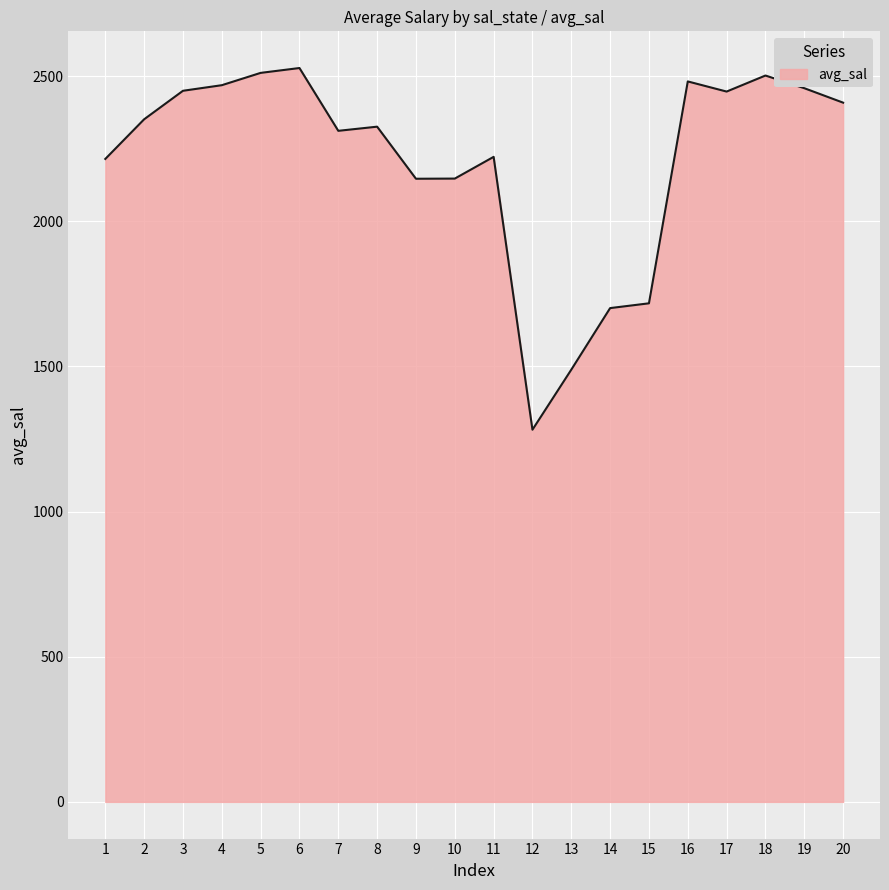

Read the value at 19.

2458.7